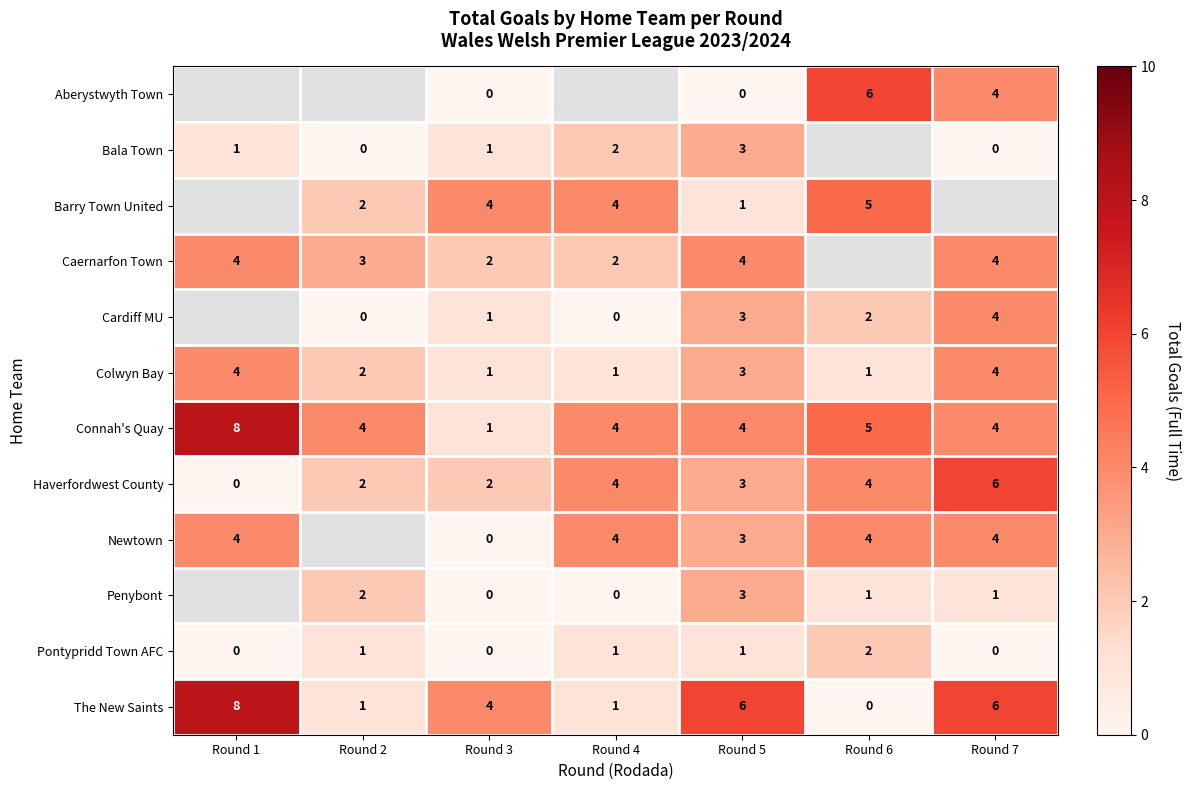

How many The New Saints values are between 1 and 6?

5